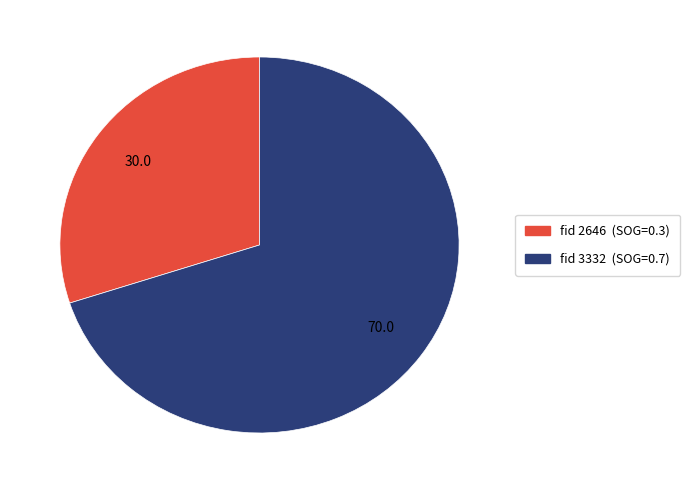

Is there a majority slice in this chart?

Yes